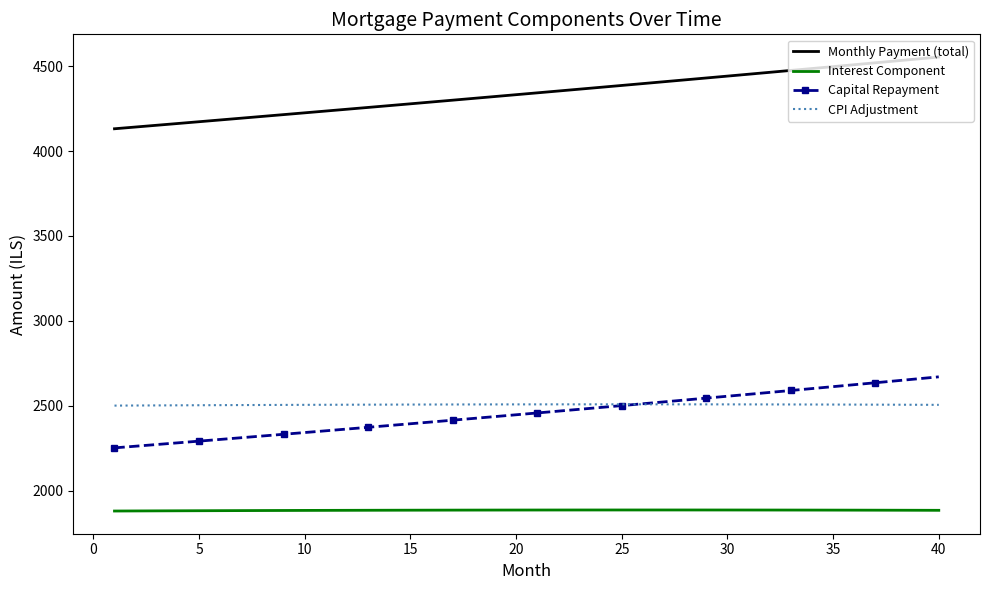

Which series has the largest total across all categories?

Monthly Payment (total)